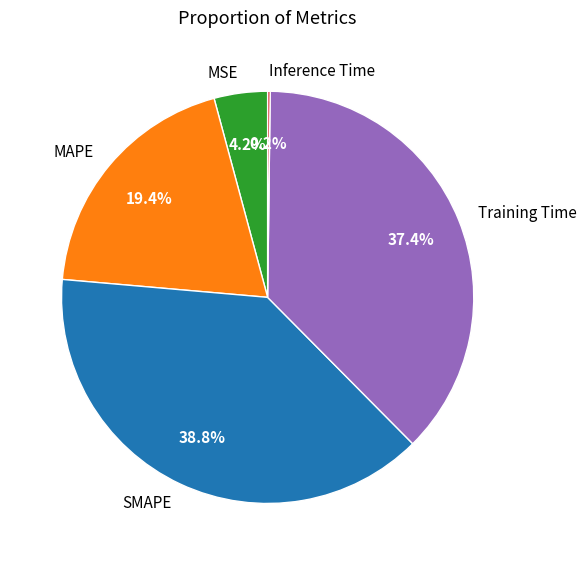

Which category has the biggest portion of the pie?

SMAPE